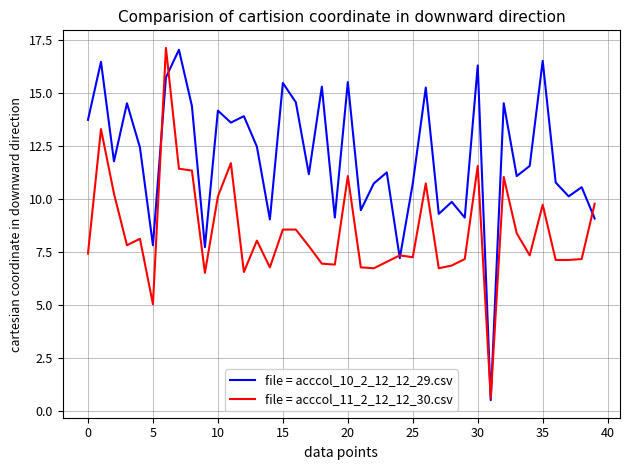

Which series has the largest total across all categories?

file = acccol_10_2_12_12_29.csv